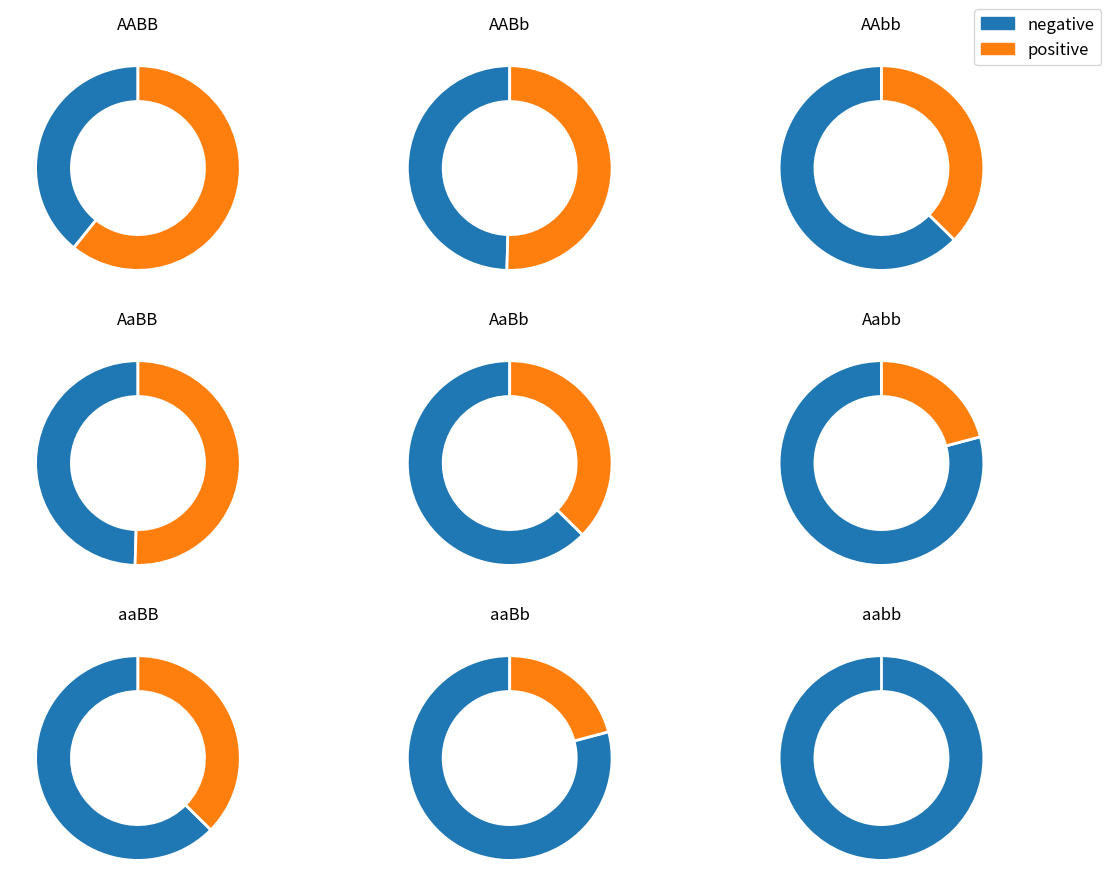

Combined, do aabb and Aabb account for over 50%?

No